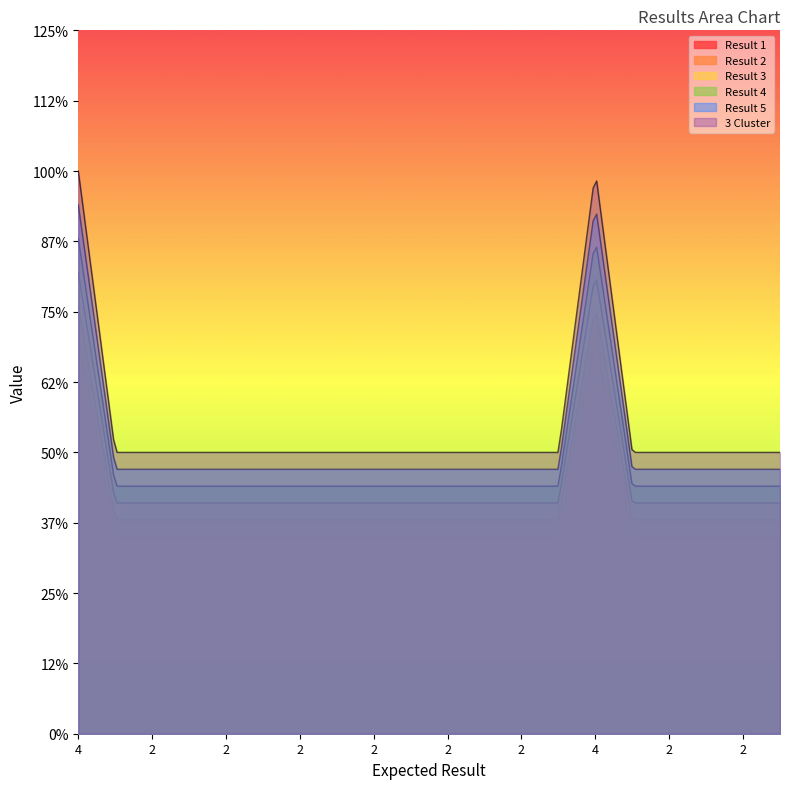

The Result 4 series shows 1 at 2. True or false?

False